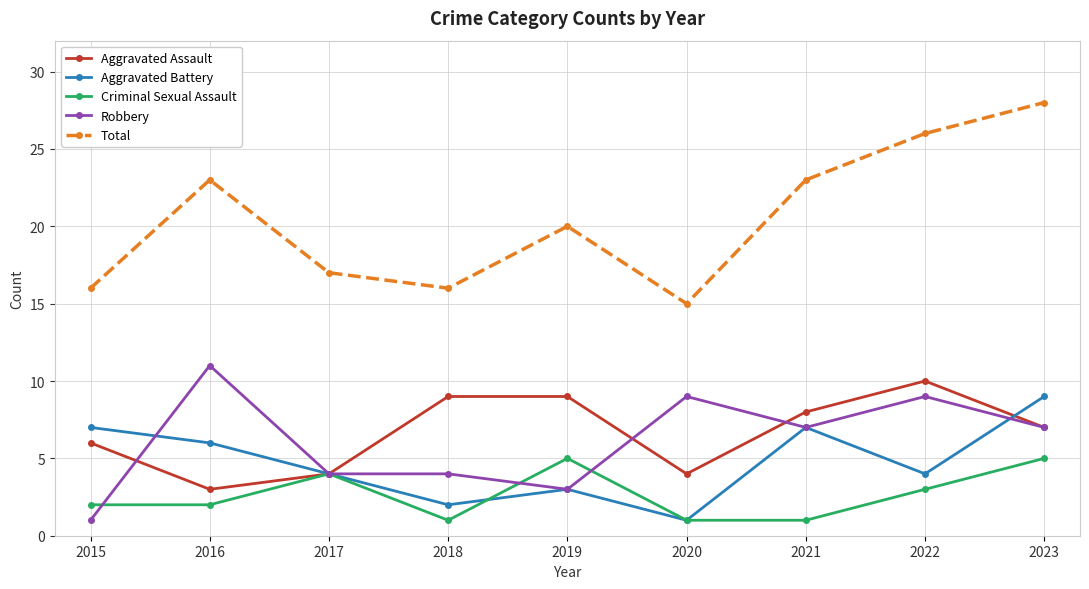

The Aggravated Assault series shows 10 at 2022. True or false?

True